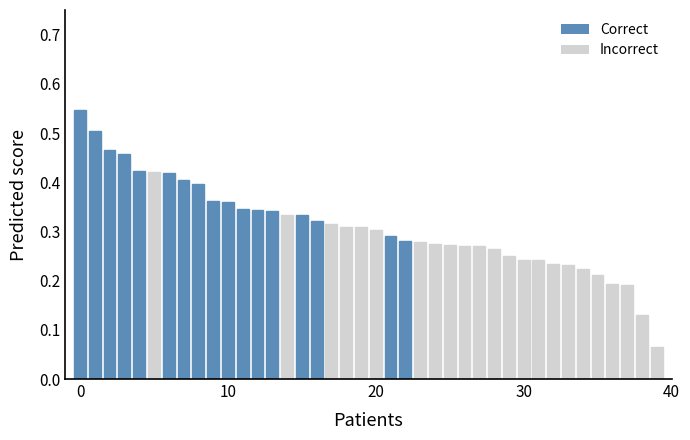

How many values are between 0 and 1?

40